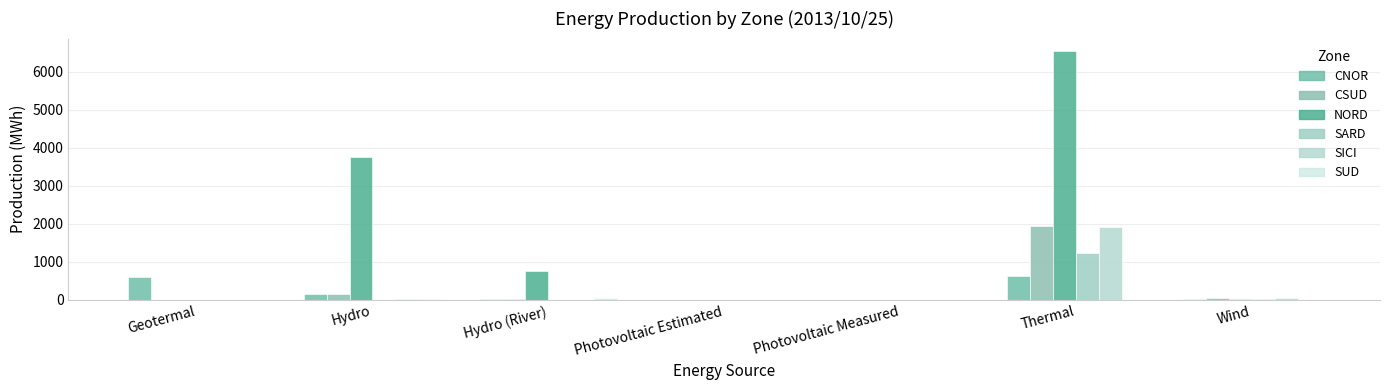

The SICI series shows 0 at Photovoltaic Estimated. True or false?

True